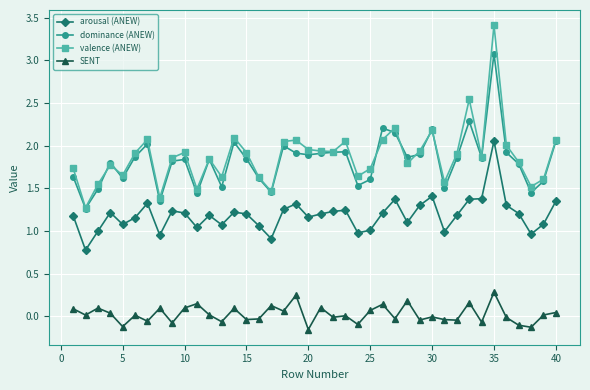

List the series in order of their peak value, highest first.

valence (ANEW), dominance (ANEW), arousal (ANEW), SENT